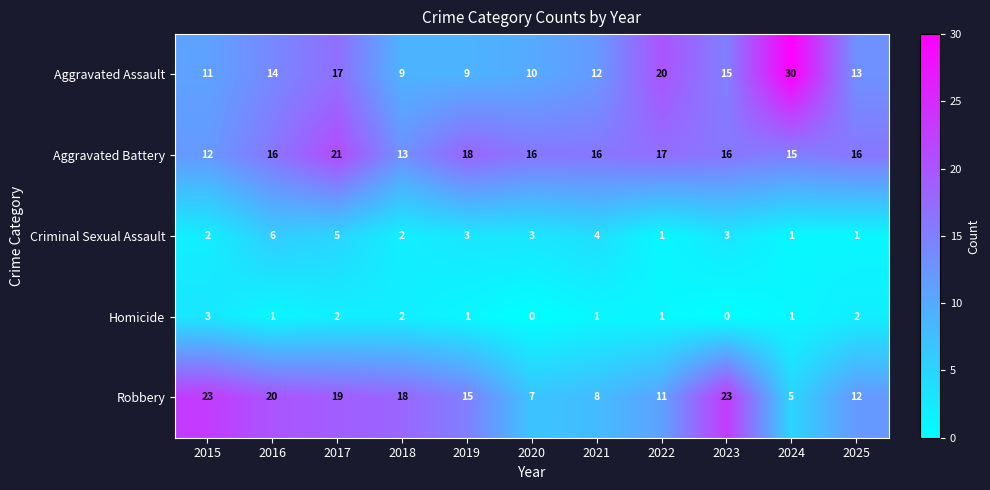

Rank the series by their maximum value, from lowest to highest.

Homicide, Criminal Sexual Assault, Aggravated Battery, Robbery, Aggravated Assault